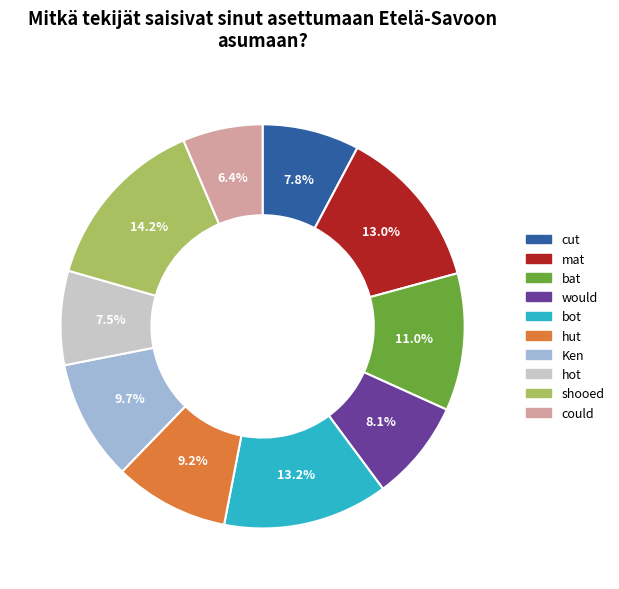

To the nearest percent, what is the average slice percentage?

10%